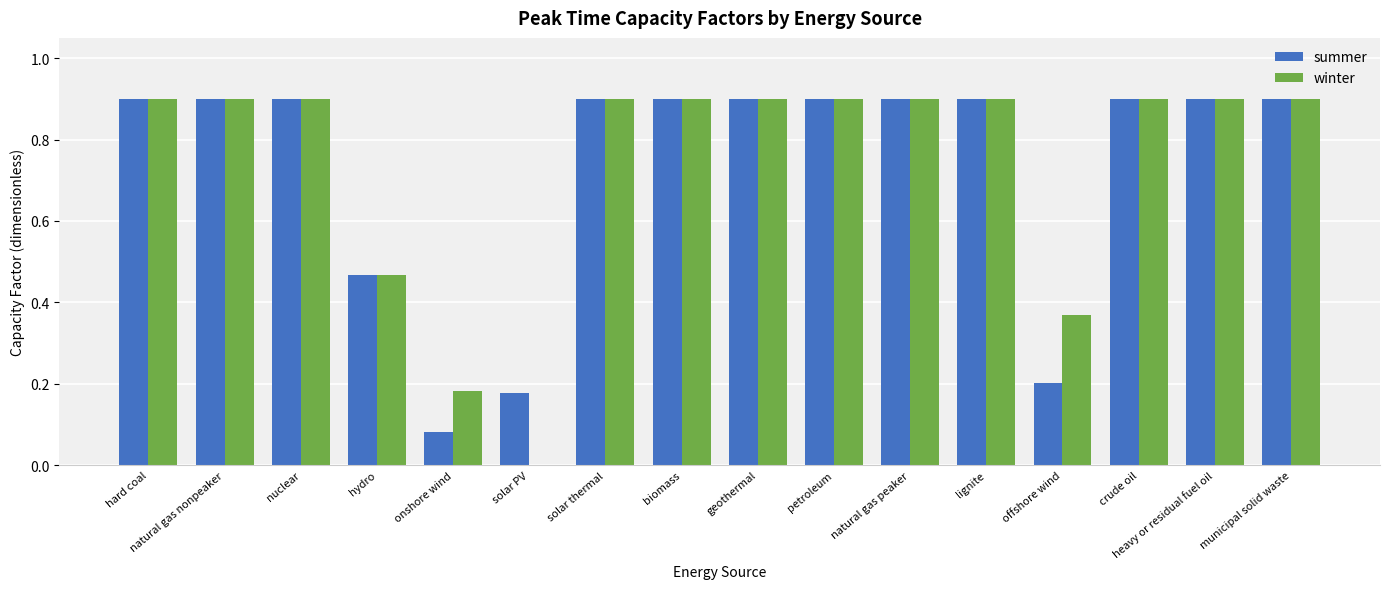

What is the total value across all series at nuclear?

1.8